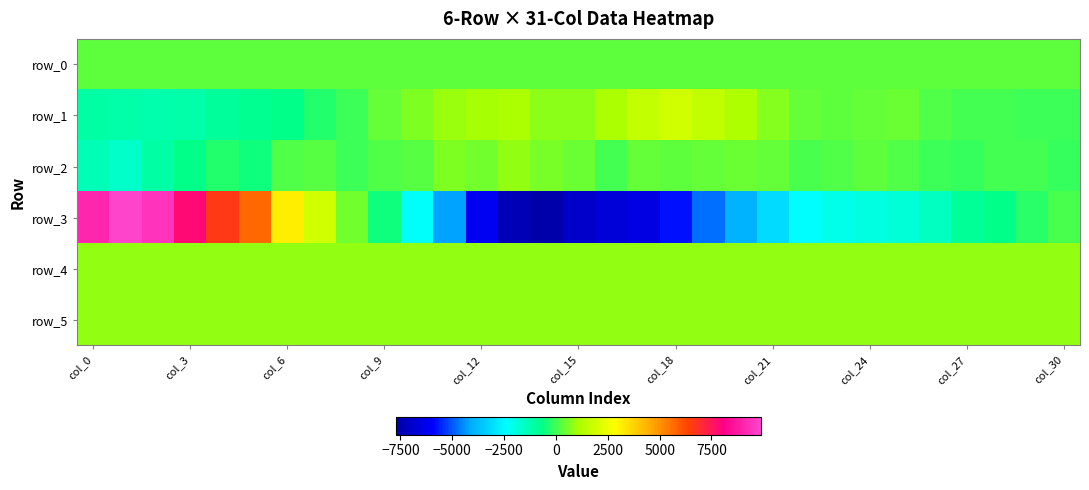

List the series in order of their peak value, highest first.

row_3, row_1, row_2, row_4, row_5, row_0